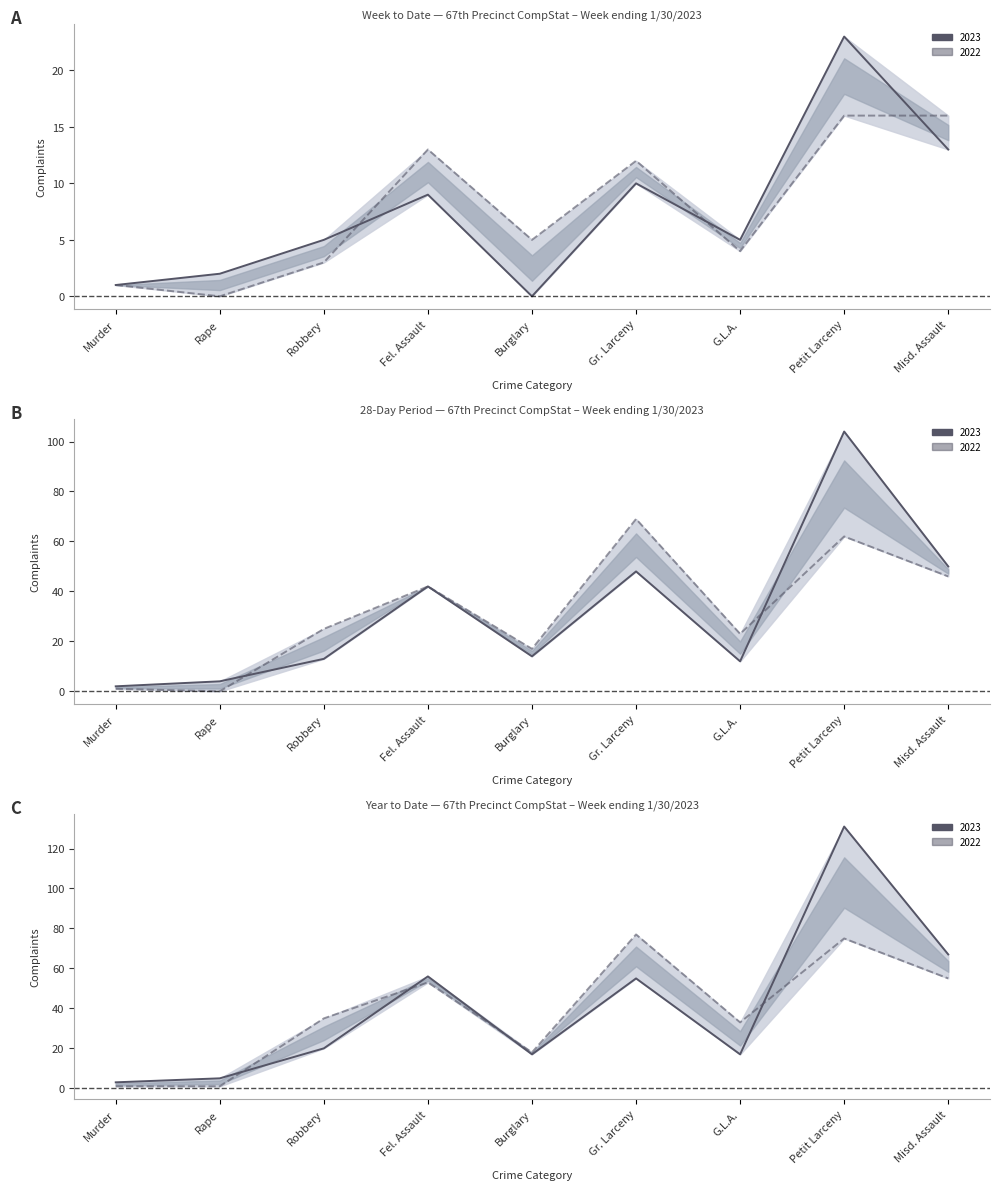

How many lines are shown in the chart?

2